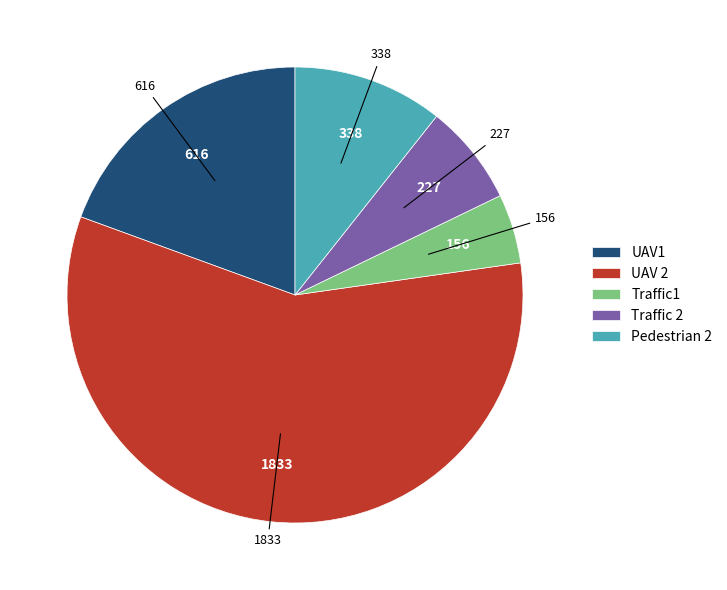

The Traffic 2 slice represents 7% of the pie. True or false?

True